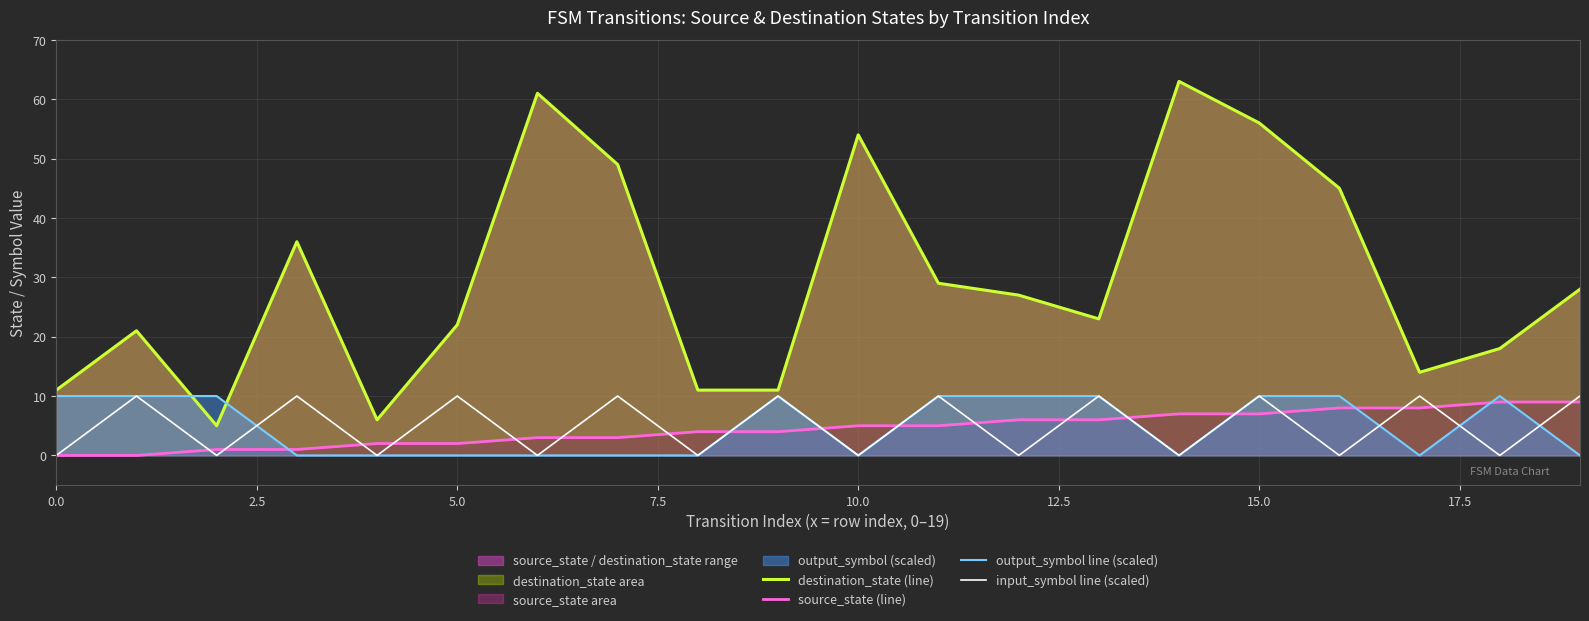

How many data points does each series have?

20